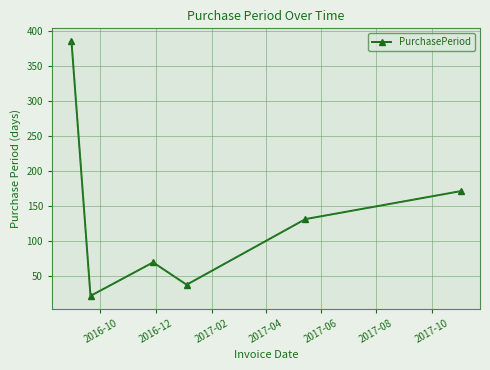

True or false: there are more than 0 points higher than both neighbors.

True